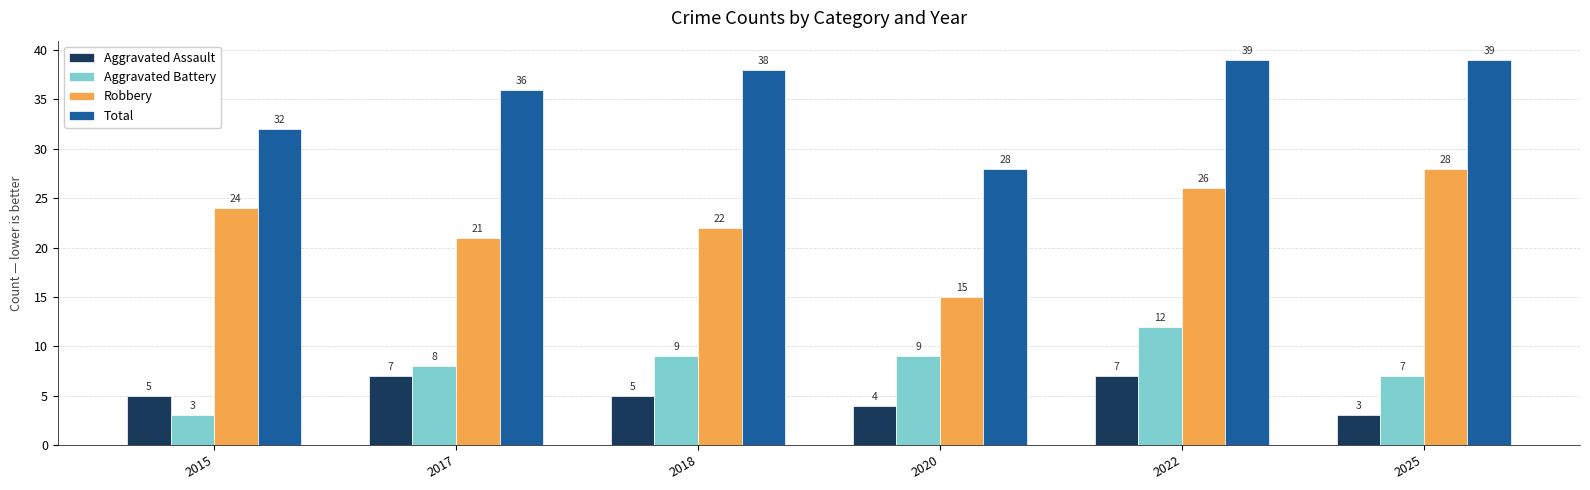

What is the difference between the maximum and minimum values in the Robbery series?

13